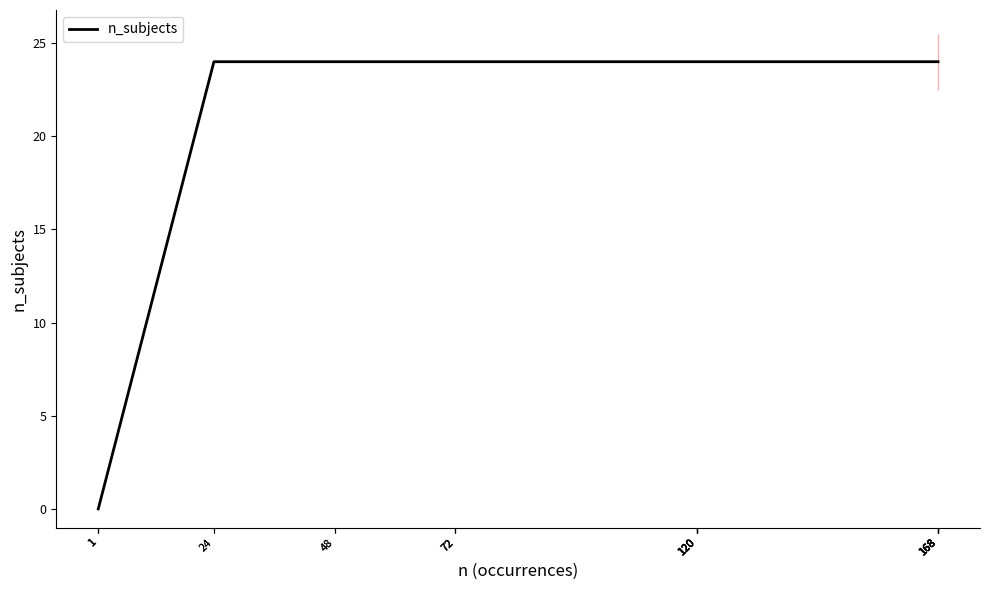

How many lines are shown in the chart?

1